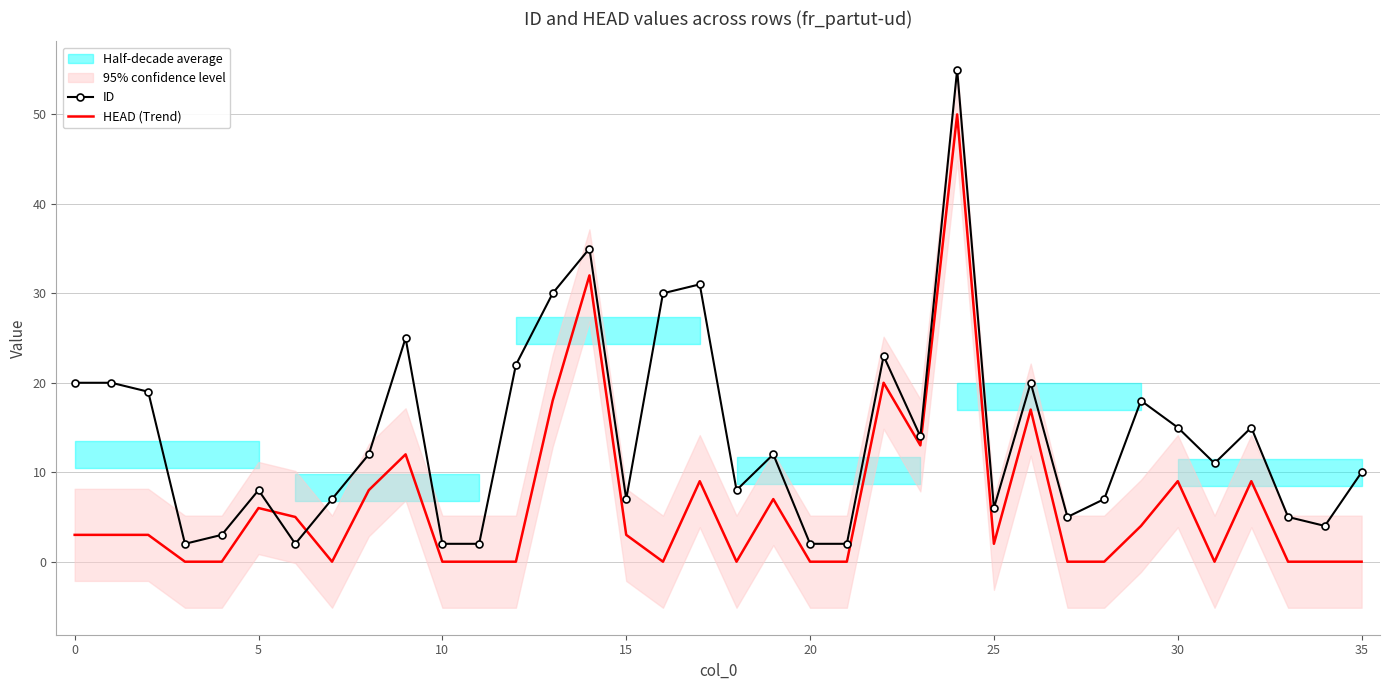

What is the maximum value for ID?

55